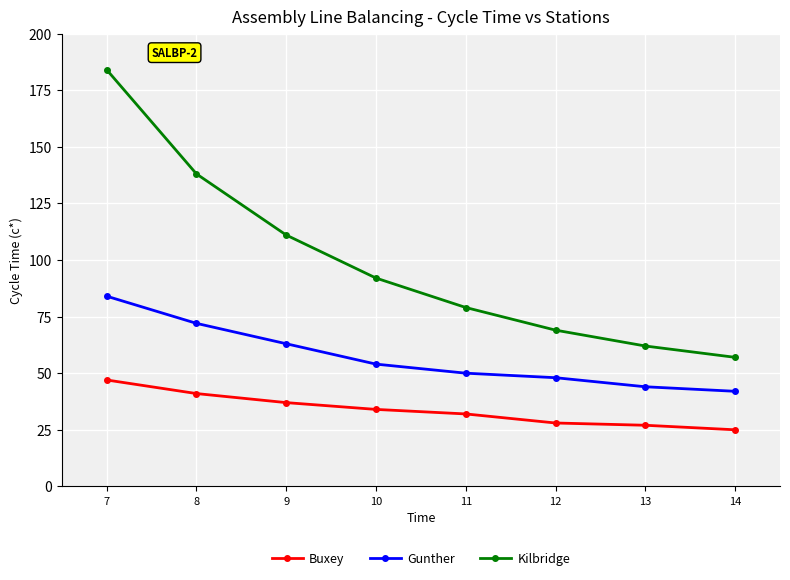

Reading right to left, what are all the values shown in this chart?

Buxey: 25	27	28	32	34	37	41	47
Gunther: 42	44	48	50	54	63	72	84
Kilbridge: 57	62	69	79	92	111	138	184